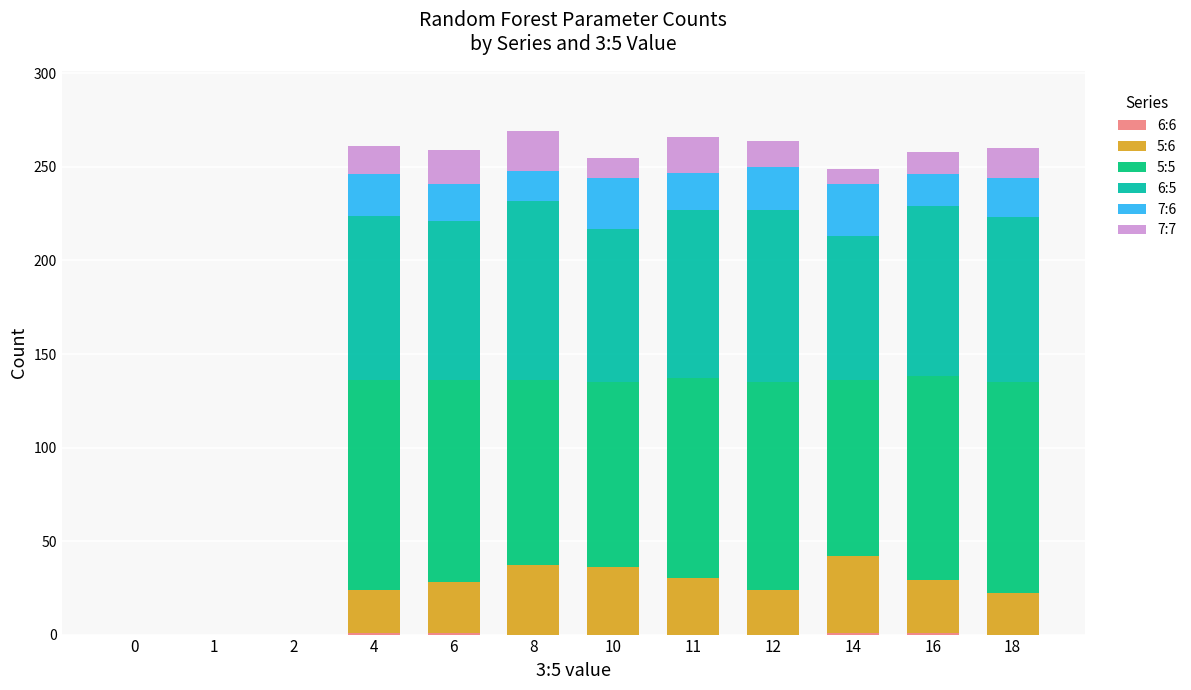

How many series are shown in this chart?

6